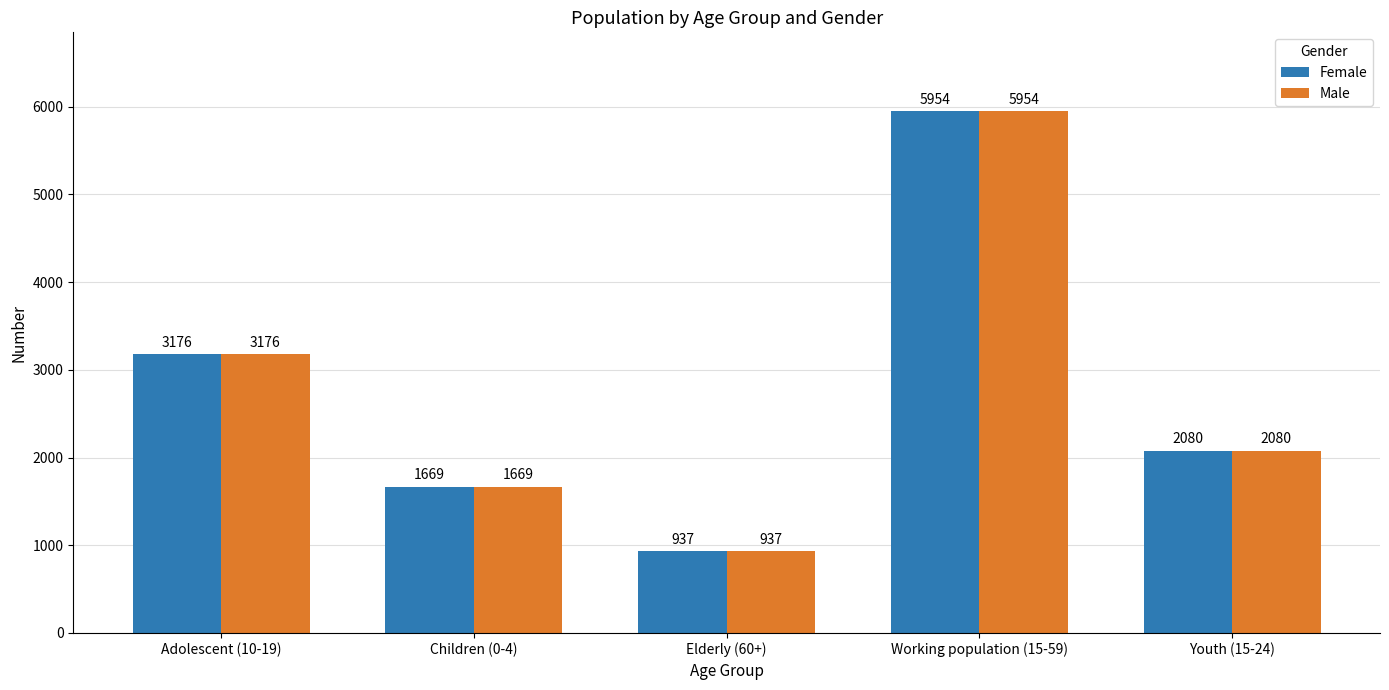

Reading left to right, list all the values displayed in this chart.

Female: 3176	1669	937	5954	2080
Male: 3176	1669	937	5954	2080